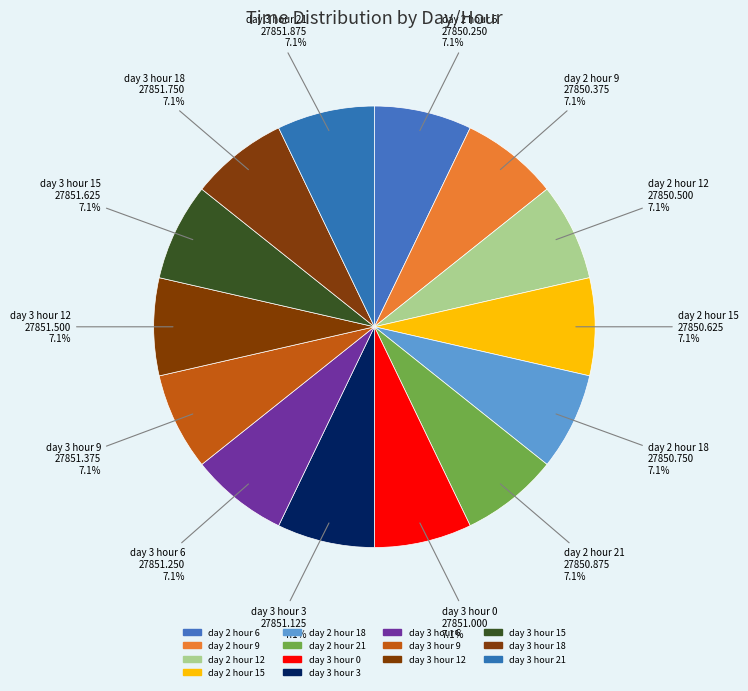

What is the change in value from day 3 hour 3 to day 3 hour 6?

+0.1